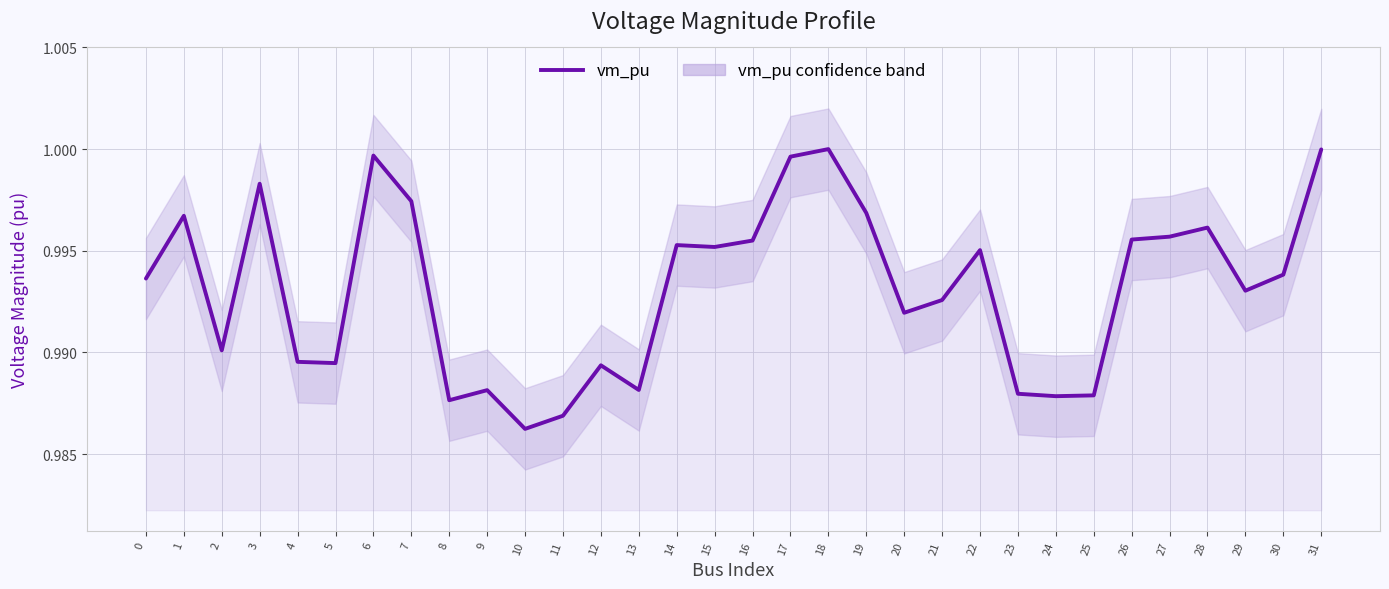

Rank the categories by value from lowest to highest.

10, 11, 8, 24, 25, 23, 9, 13, 12, 5, 4, 2, 20, 21, 29, 0, 30, 22, 15, 14, 16, 26, 27, 28, 1, 19, 7, 3, 17, 6, 31, 18